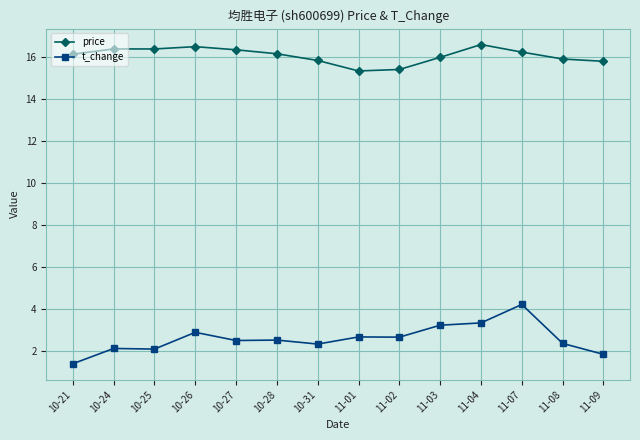

The value of t_change at 11-04 is 5.7. True or false?

False